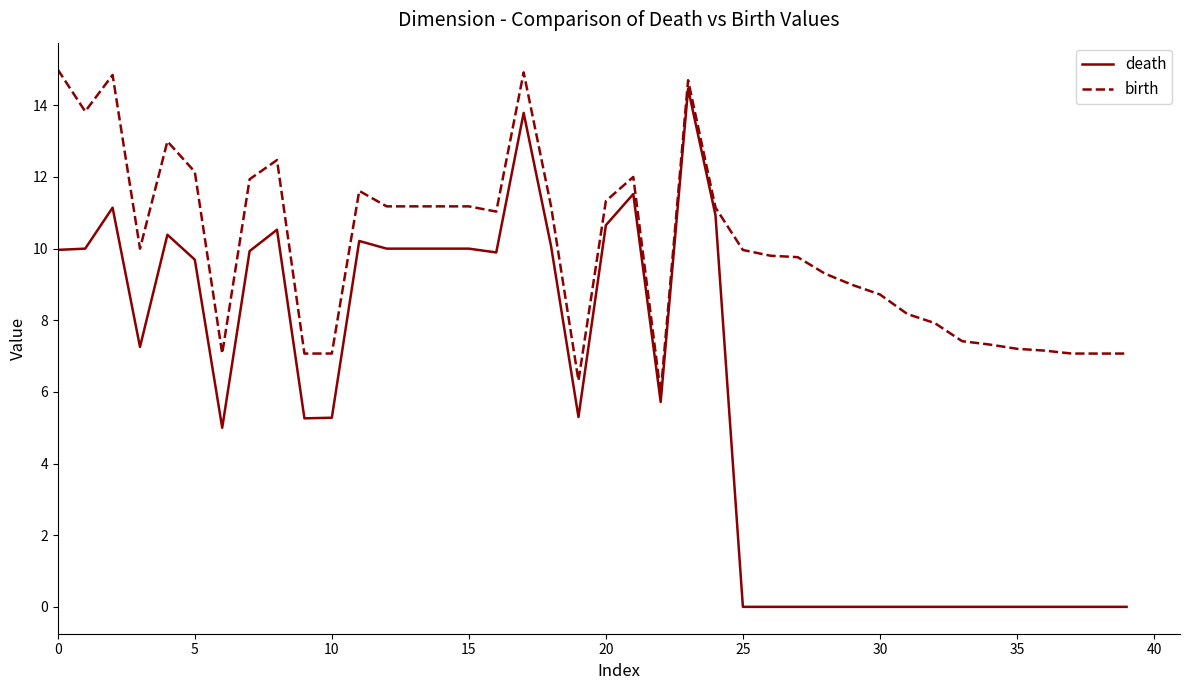

Which series has the largest range (max minus min)?

death